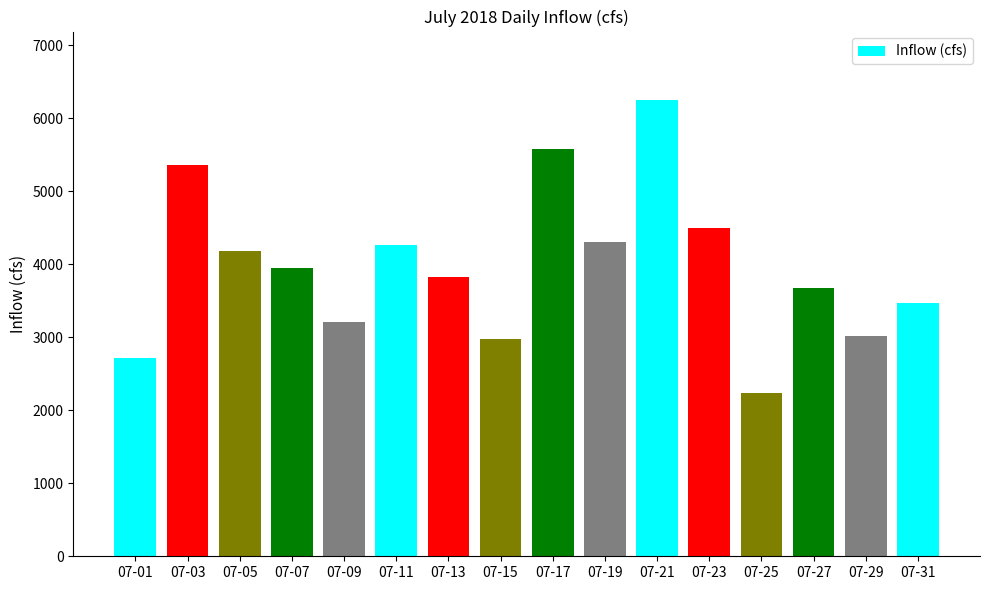

Does the chart contain any negative values?

No